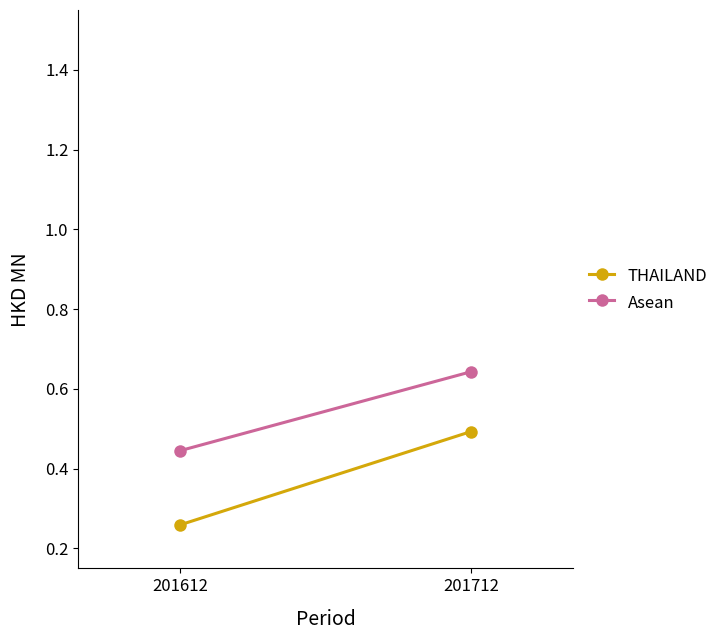

What is the difference between the maximum and minimum values in the THAILAND series?

0.2